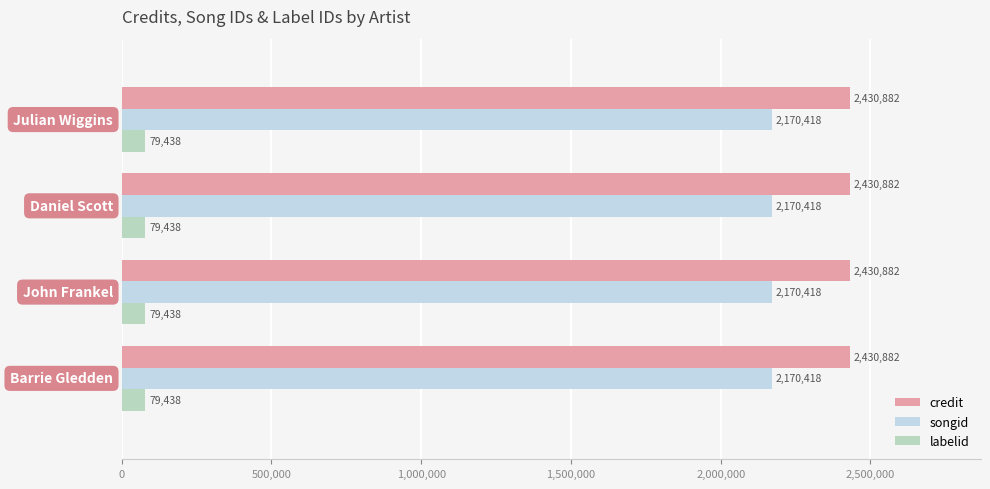

How many series are shown in this chart?

3